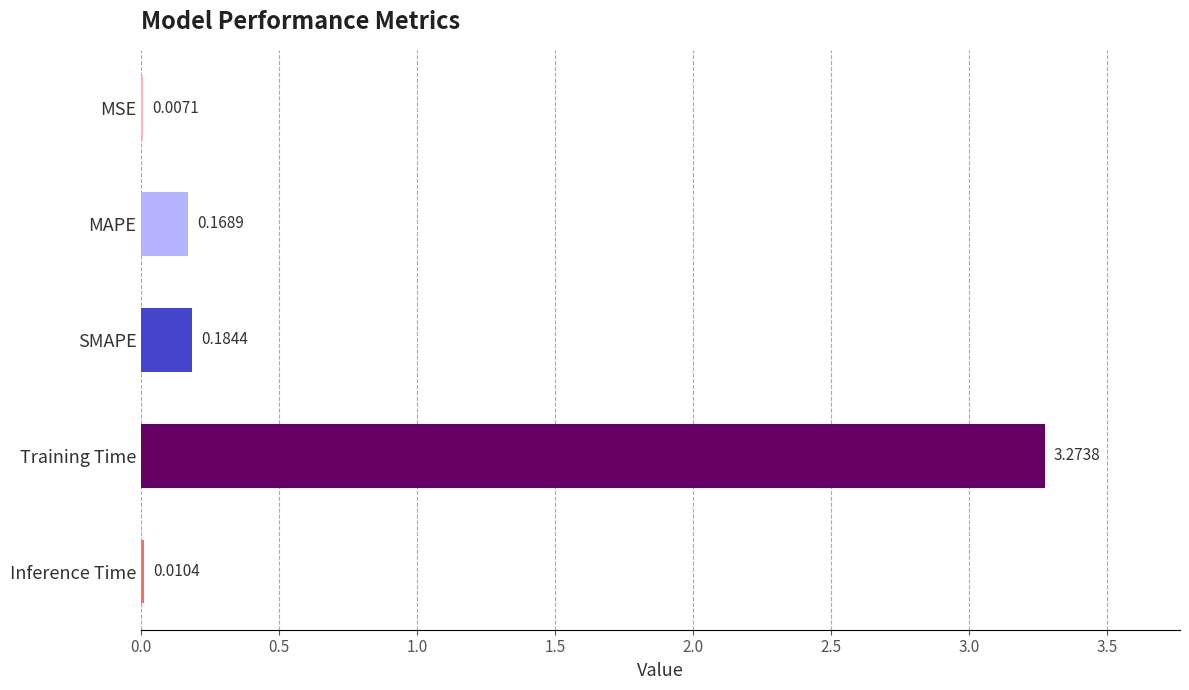

What is the sum of all values?

3.6